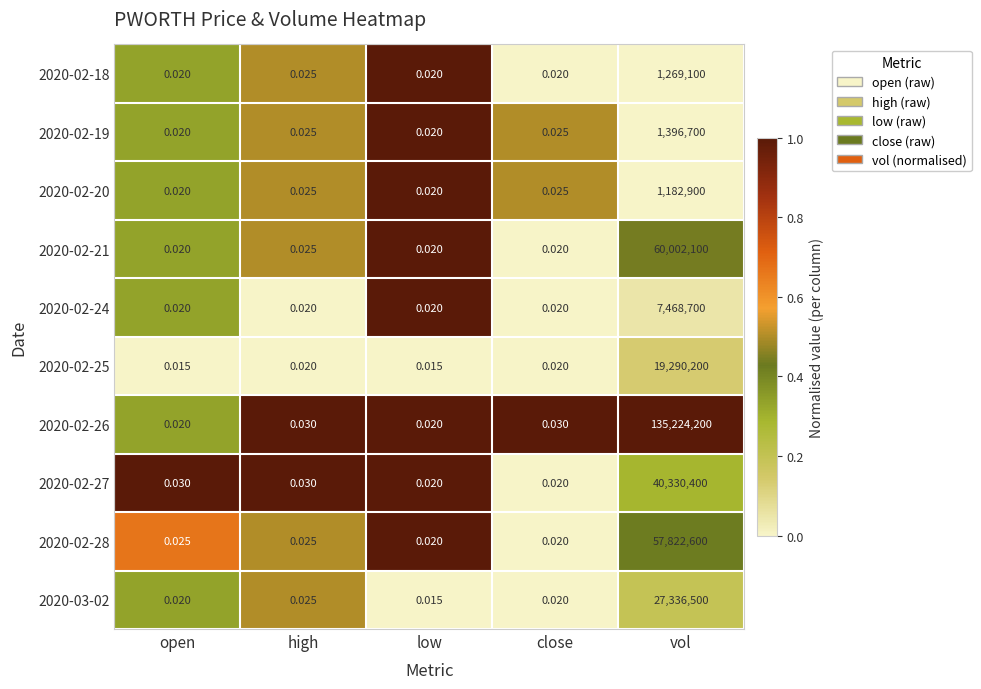

Which category has the highest value across all series?

vol